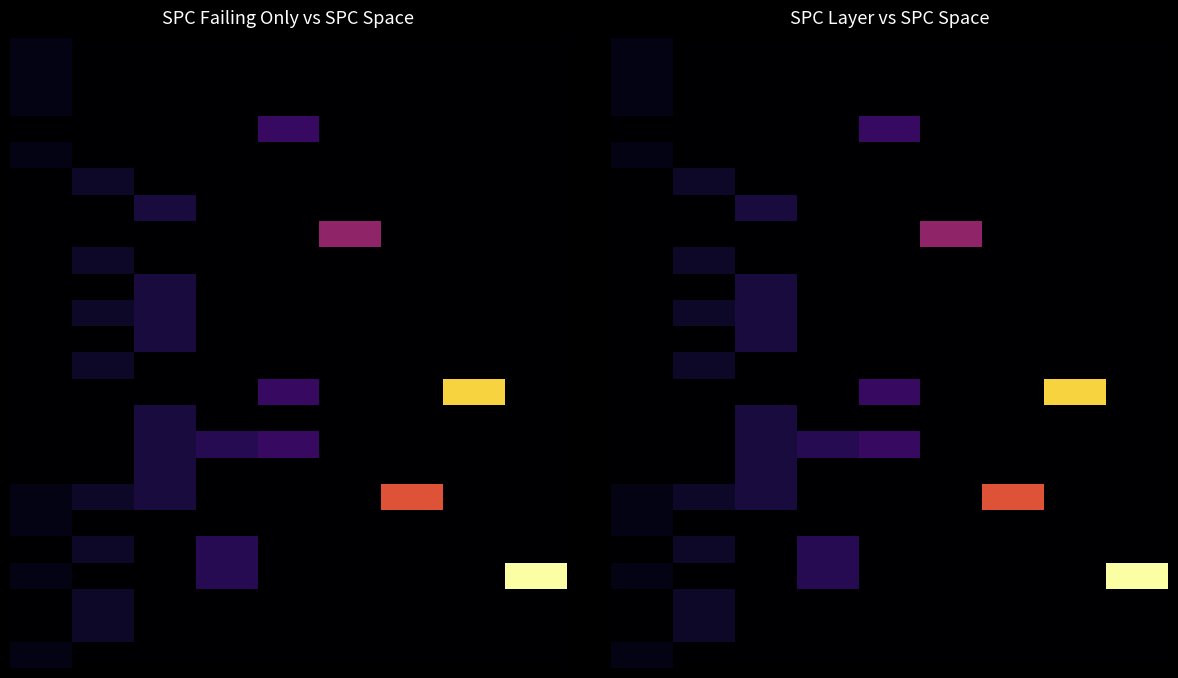

Which category has the lowest value across all series?

1